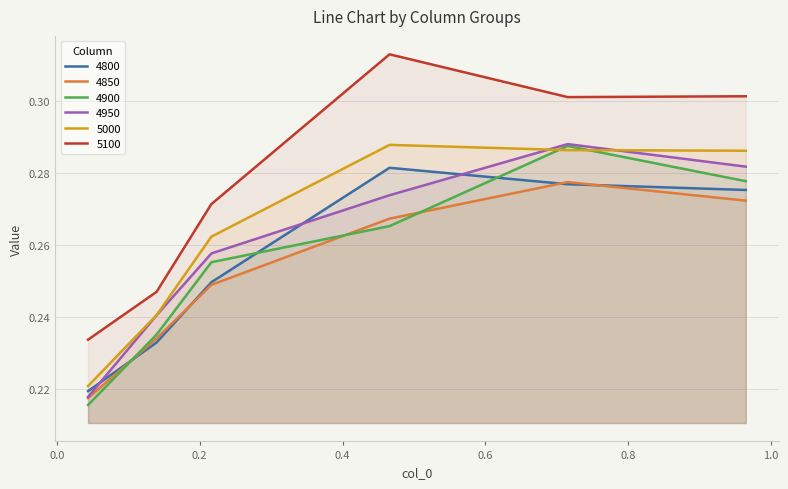

The value of 4800 at 0.7150684931506849 is 0.4. True or false?

False